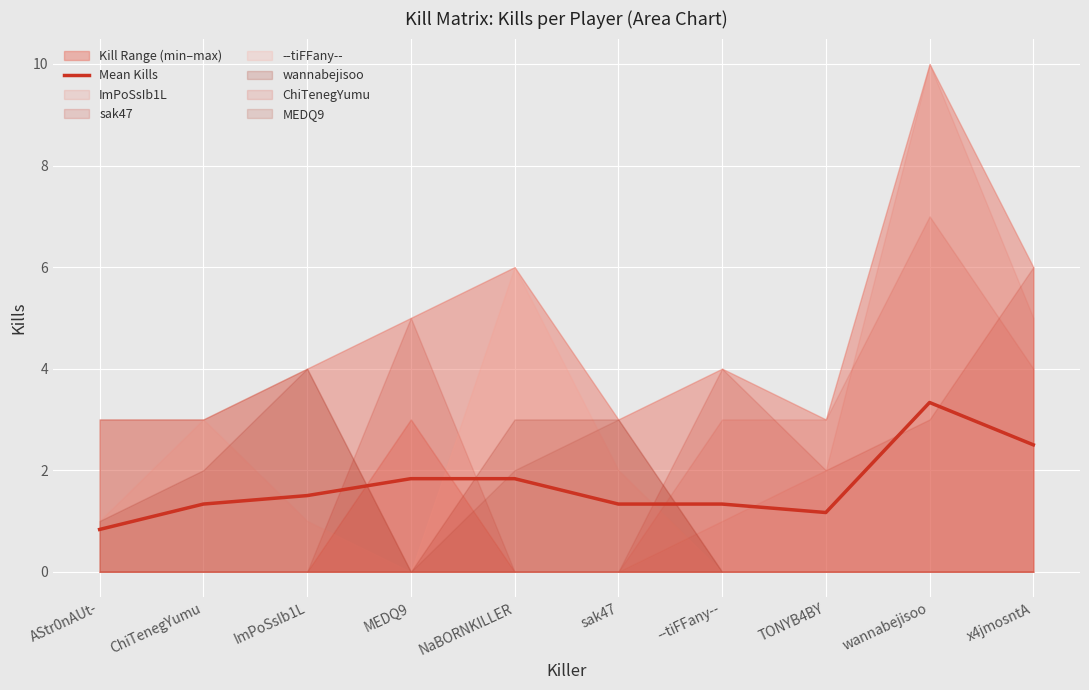

At which label does the data first exceed 1?

ChiTenegYumu